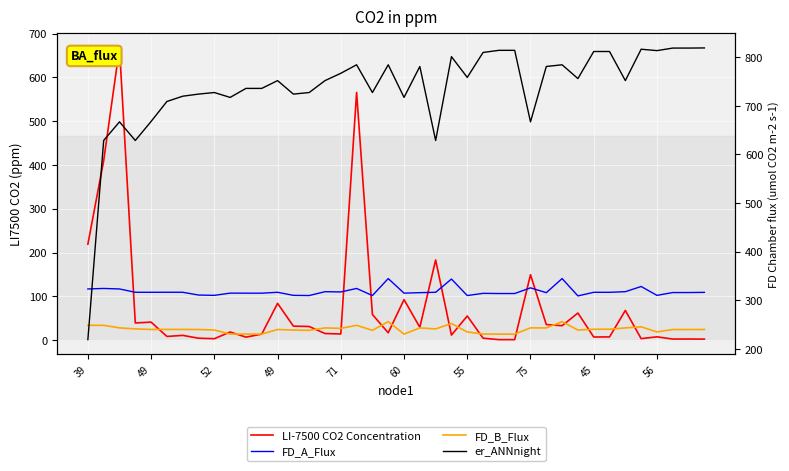

Which label corresponds to the smallest value in the chart?

26